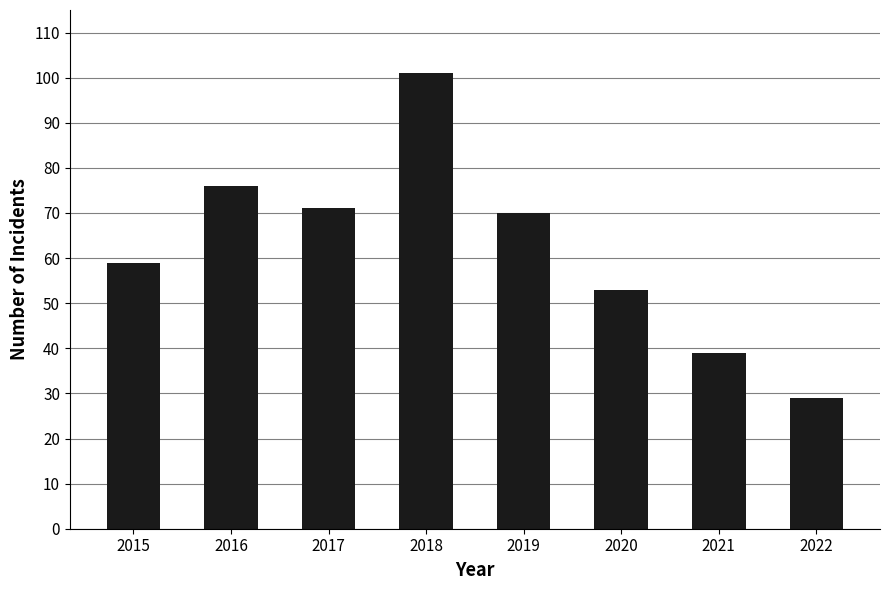

What is the change in value from 2018 to 2021?

-62